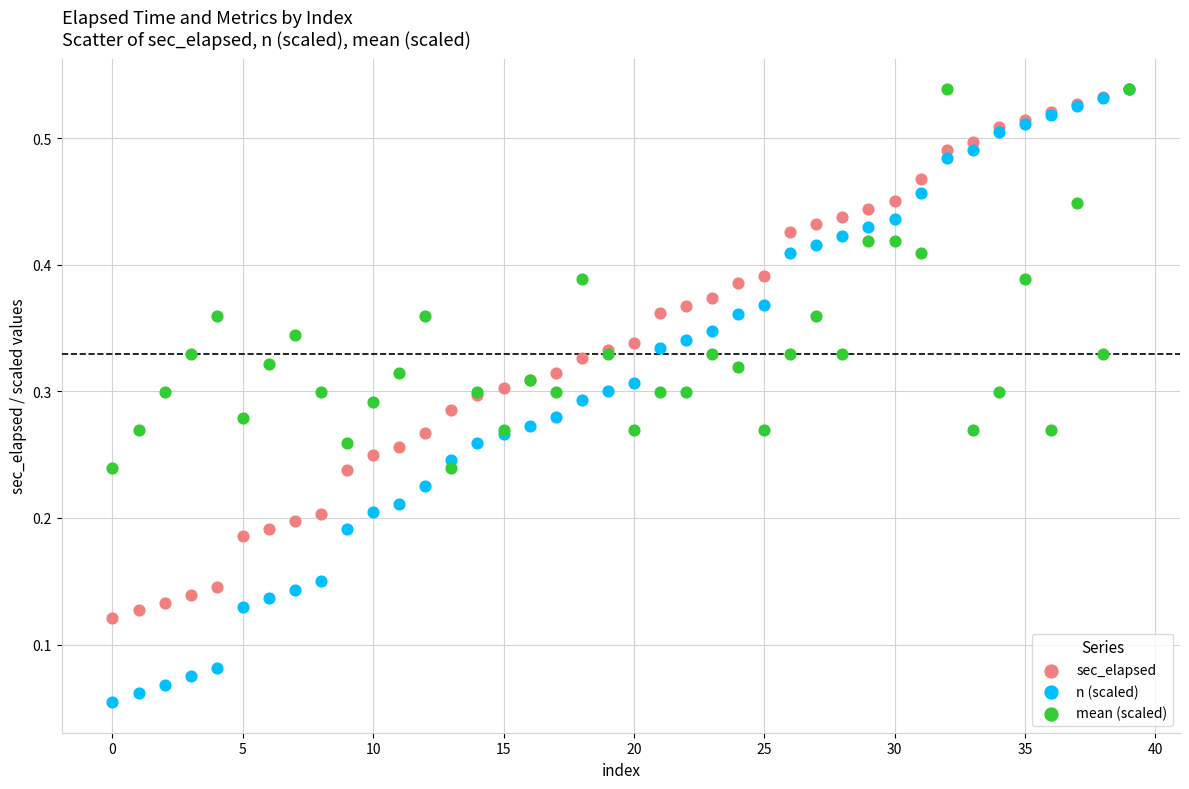

What are all the series names shown in the legend?

sec_elapsed, n (scaled), mean (scaled)